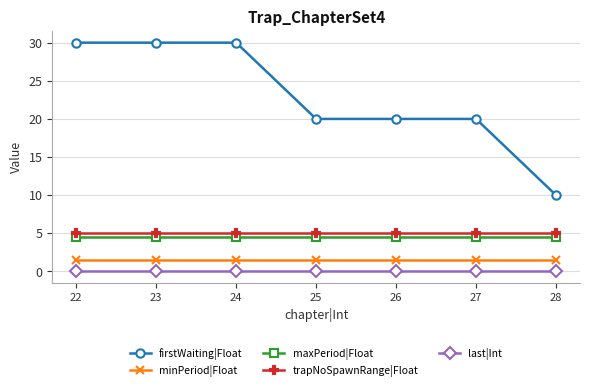

What is the difference between the highest and lowest values at 22?

30.0